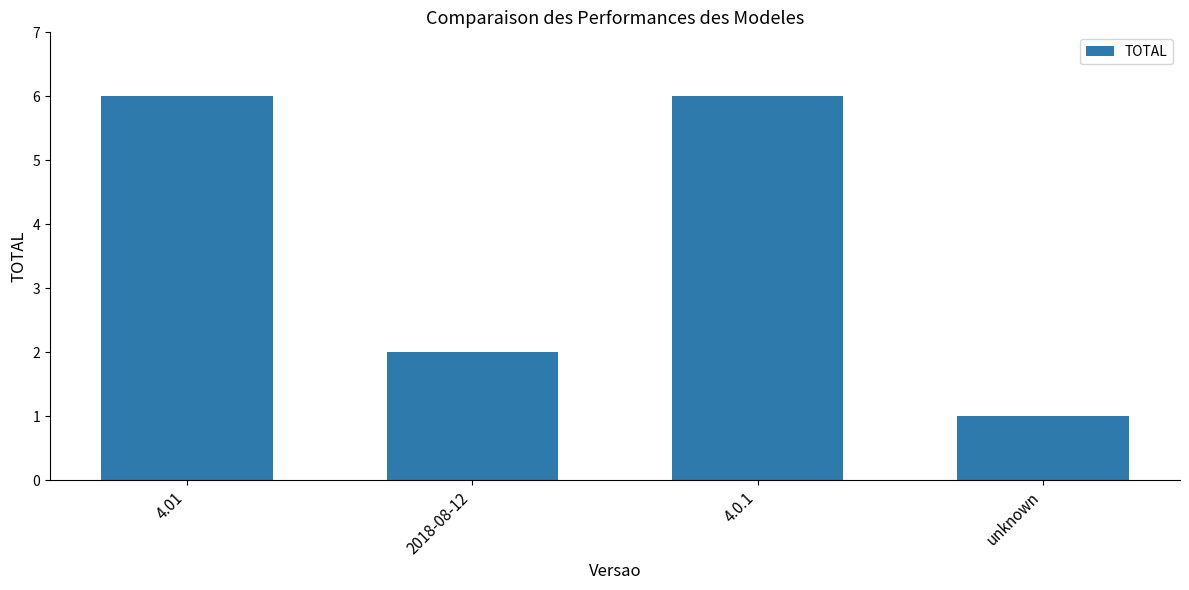

The chart shows a value of 3 at 2018-08-12. True or false?

False